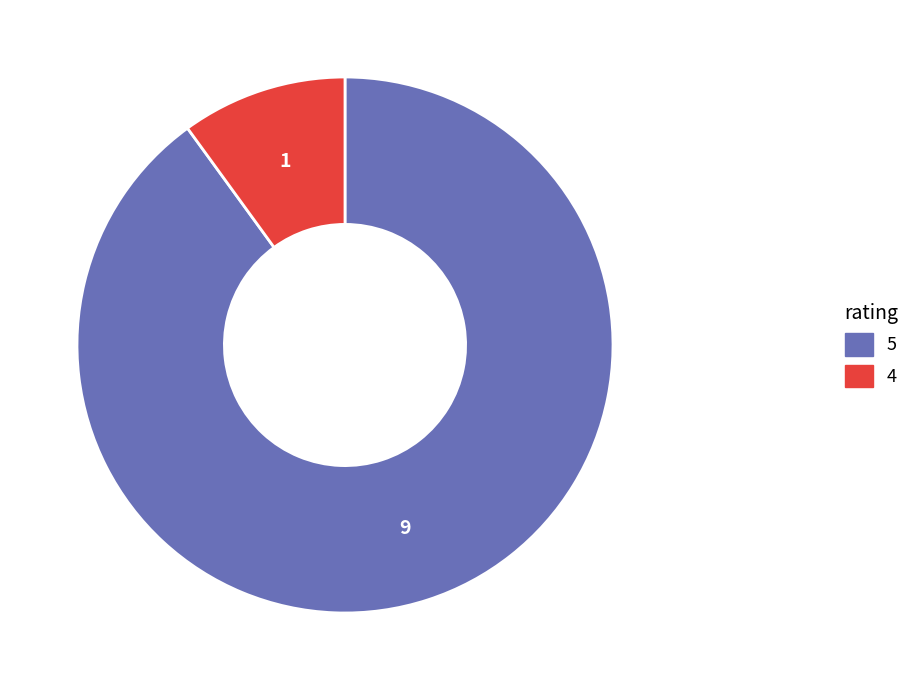

Count the number of slices in the pie.

2